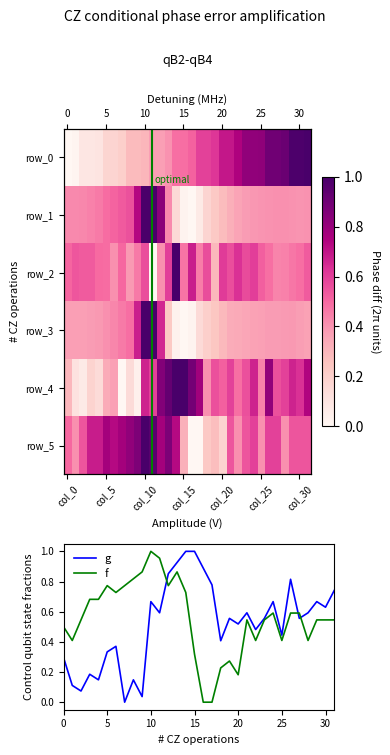

Which series has the largest range (max minus min)?

row_0